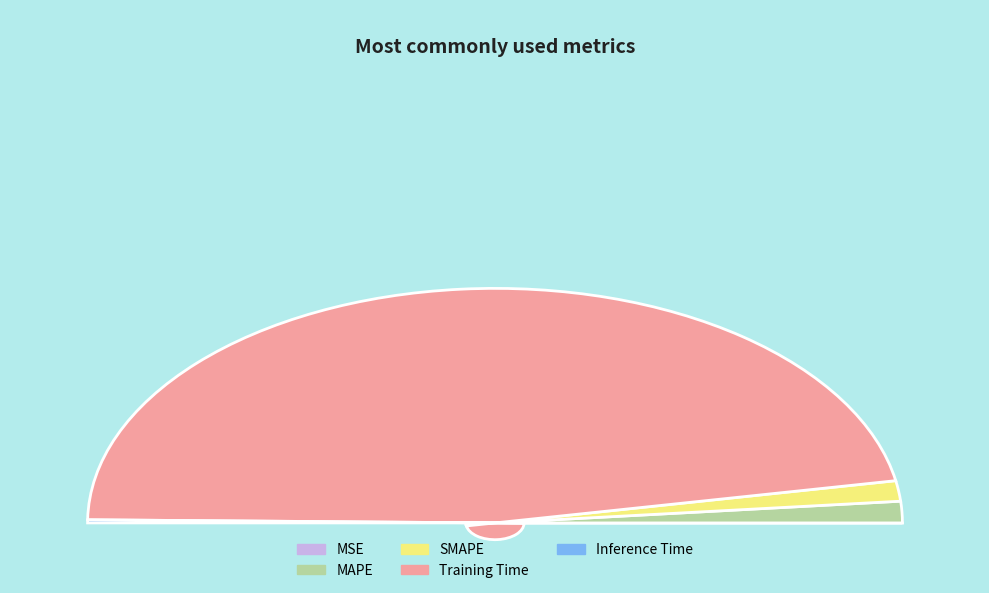

Which slice is the smallest?

MSE